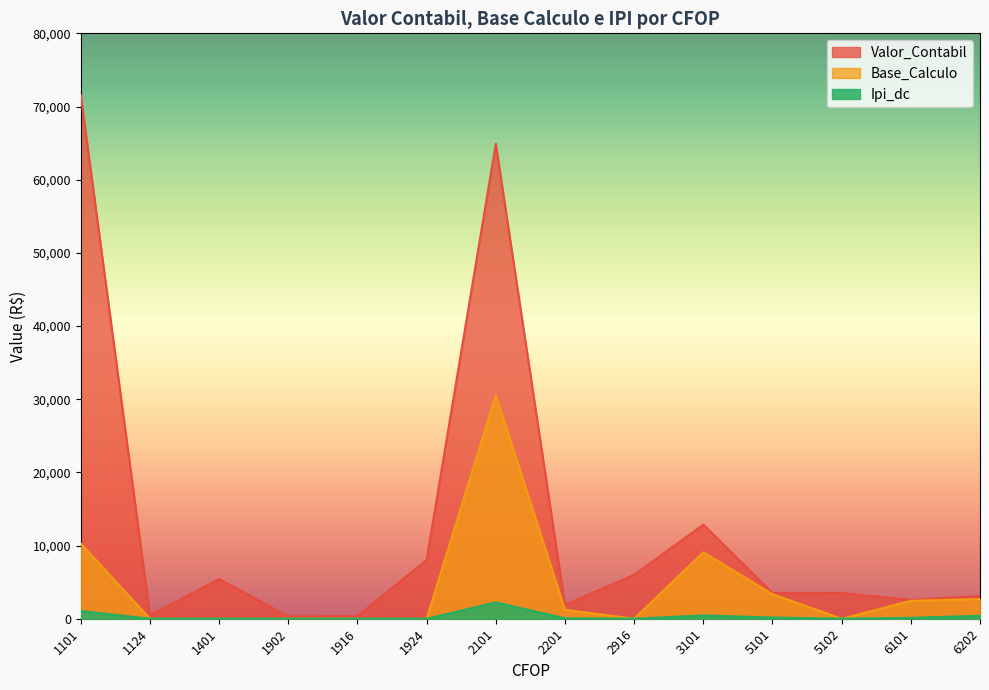

The value of Base_Calculo at 3101 is 9071.0. True or false?

True